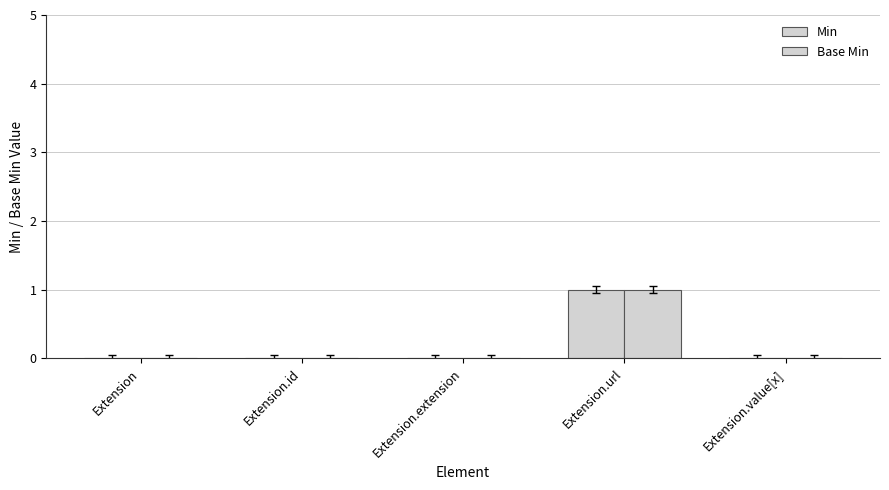

At which label does Base Min reach its minimum?

Extension